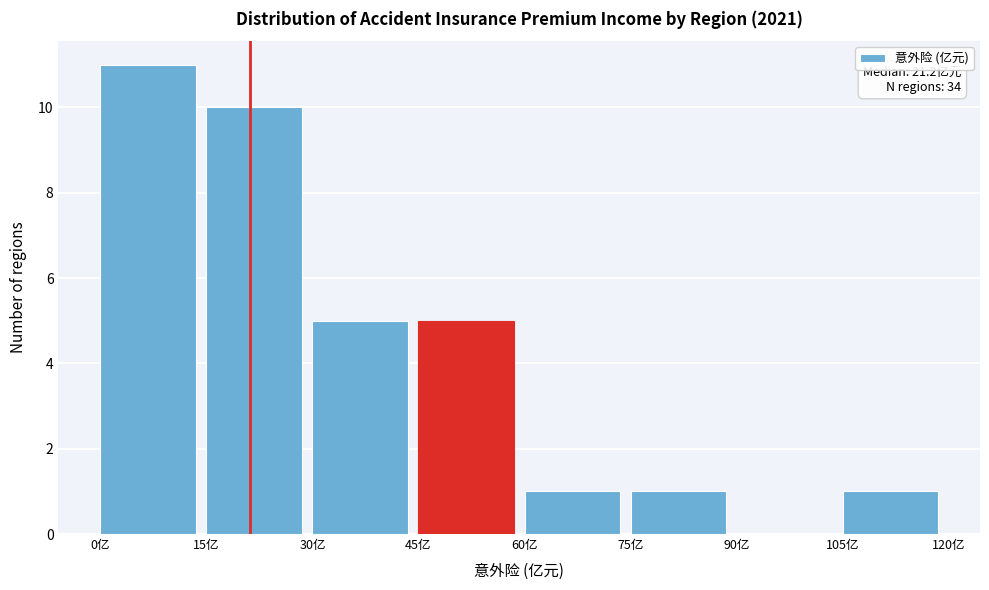

Over which range of the x-axis is the bar tallest?

0 to 15